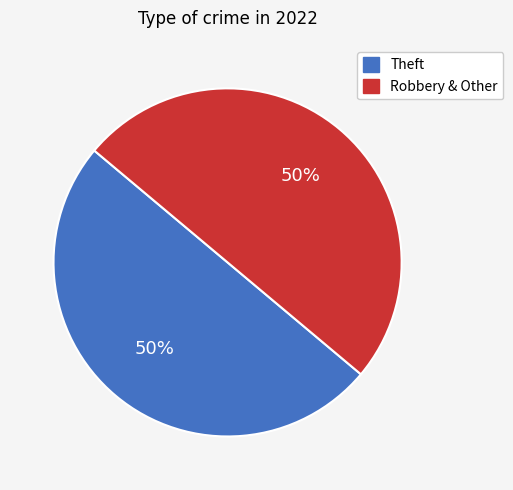

Count the number of slices in the pie.

2